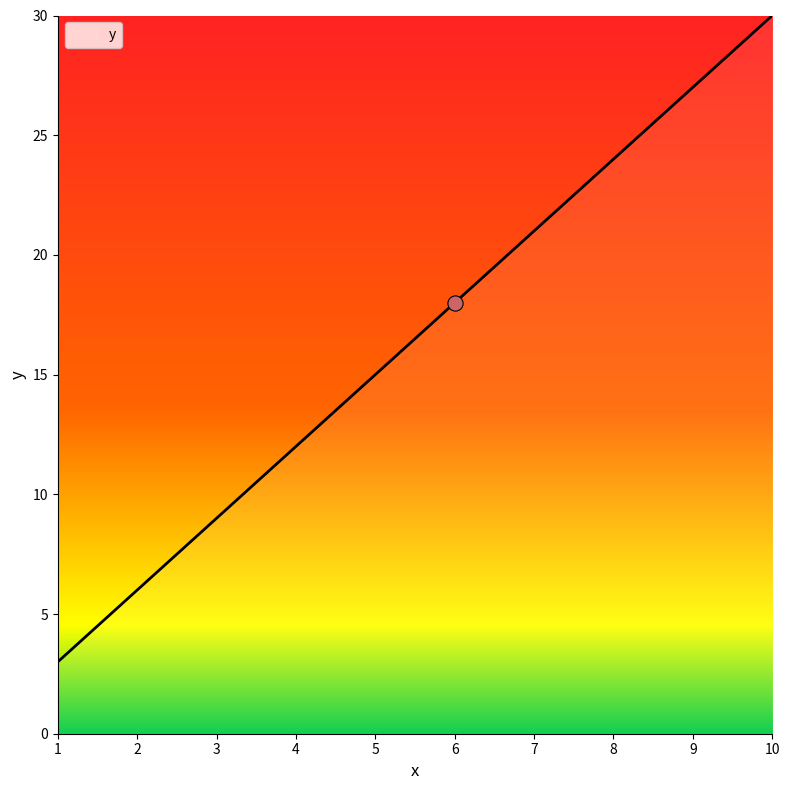

What is the change in value from 5 to 6?

+3